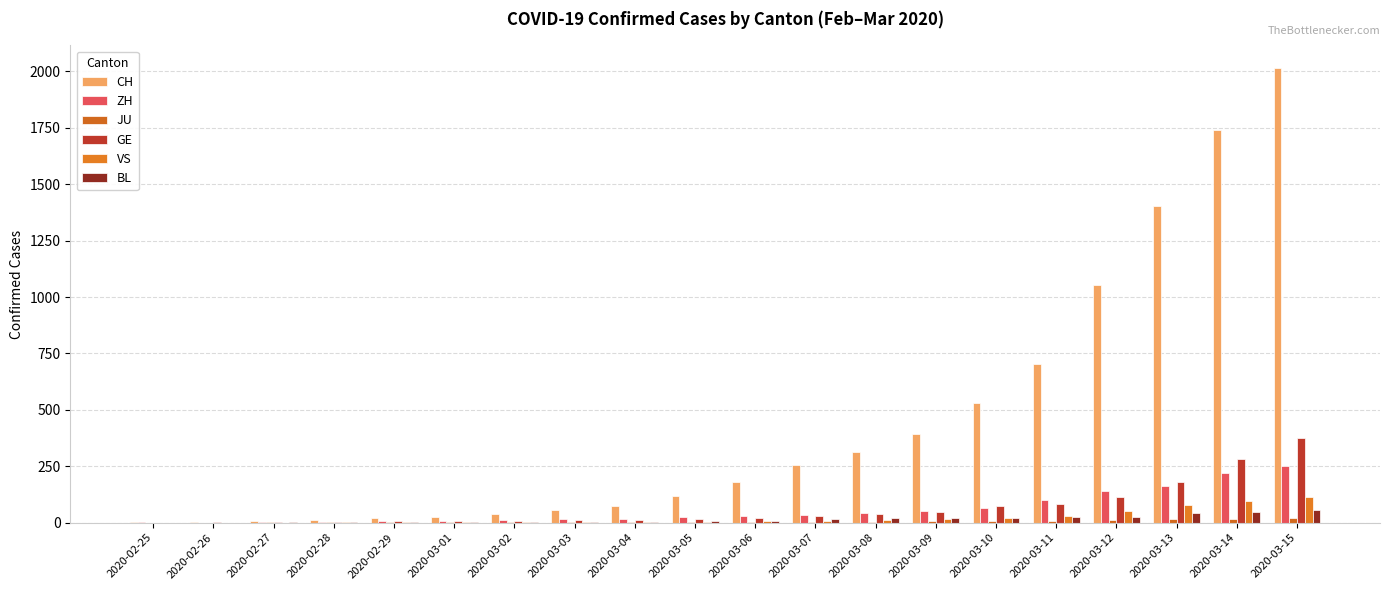

Rank the series by their maximum value, from lowest to highest.

JU, BL, VS, ZH, GE, CH